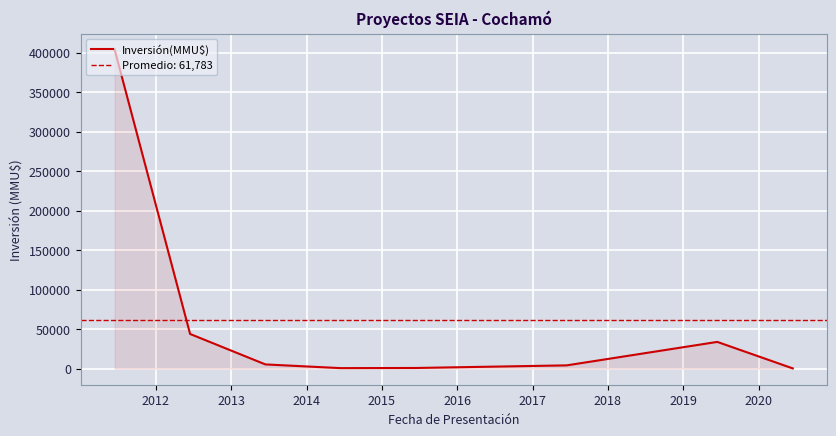

Reading right to left, transcribe all the data shown in this chart.

460	34000	4300	992	798	5506	44050	404160